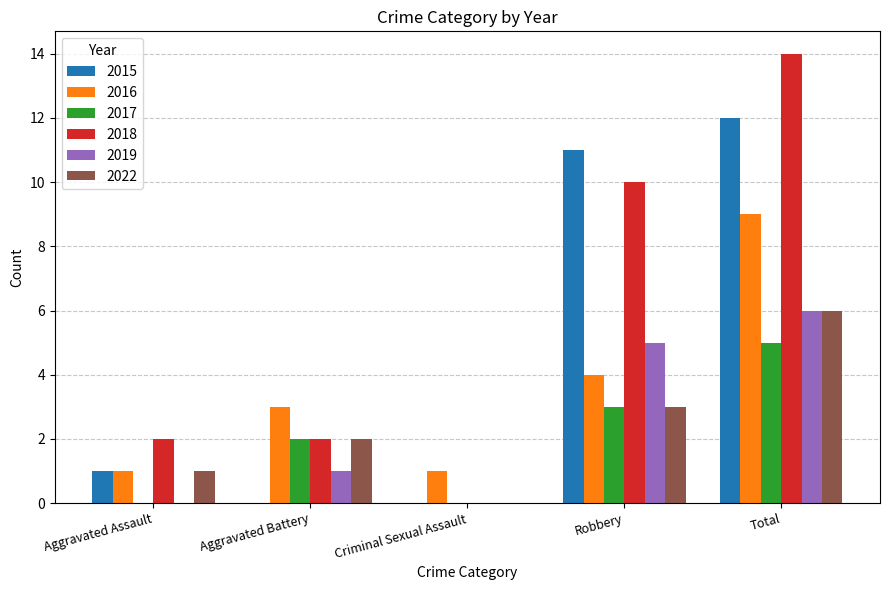

True or false: 2017 has a value of 2 at Criminal Sexual Assault.

False